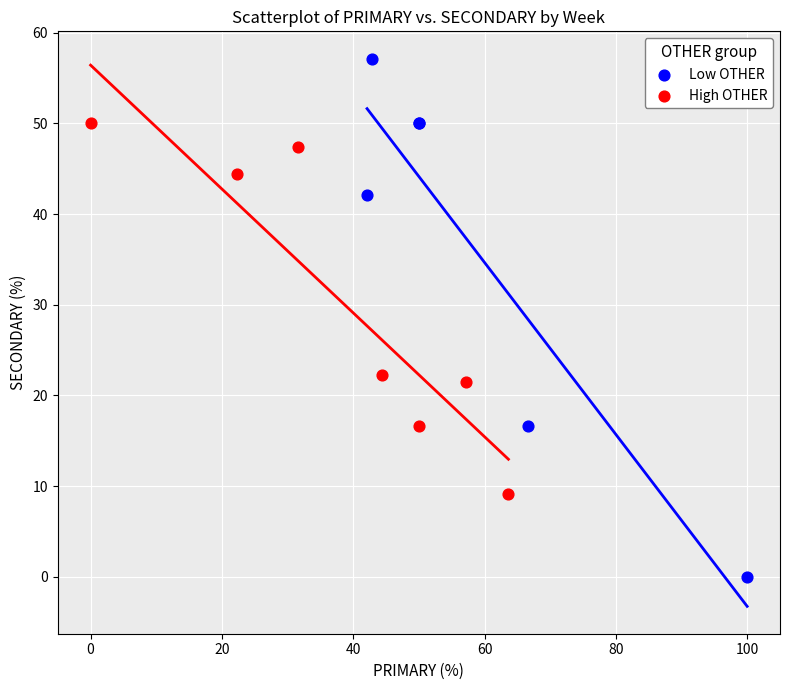

Which series has the largest Y range (max minus min)?

Low OTHER